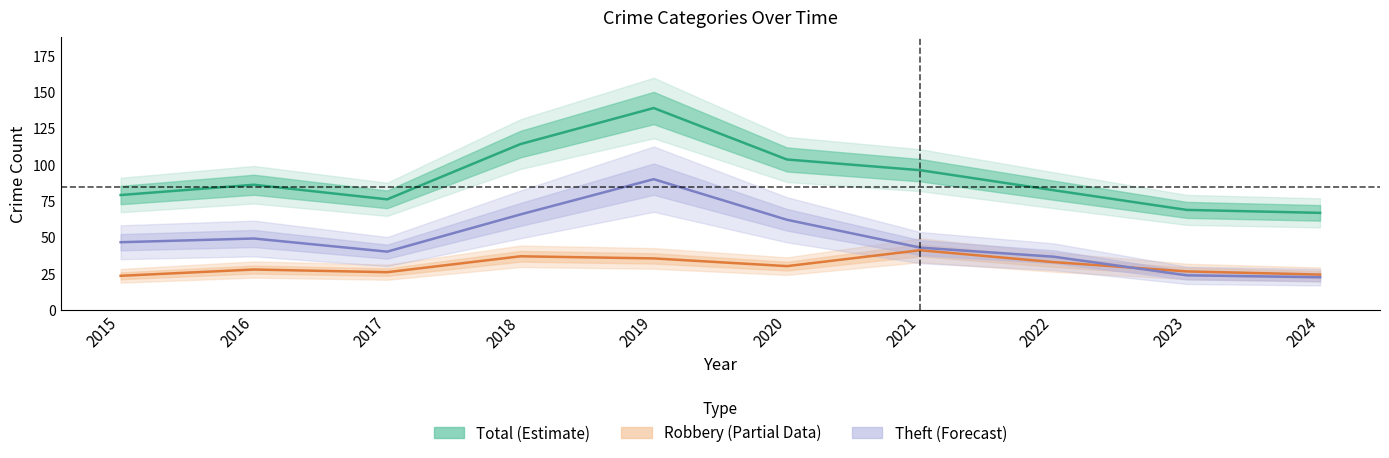

Which series has the largest total across all categories?

Total (Estimate)